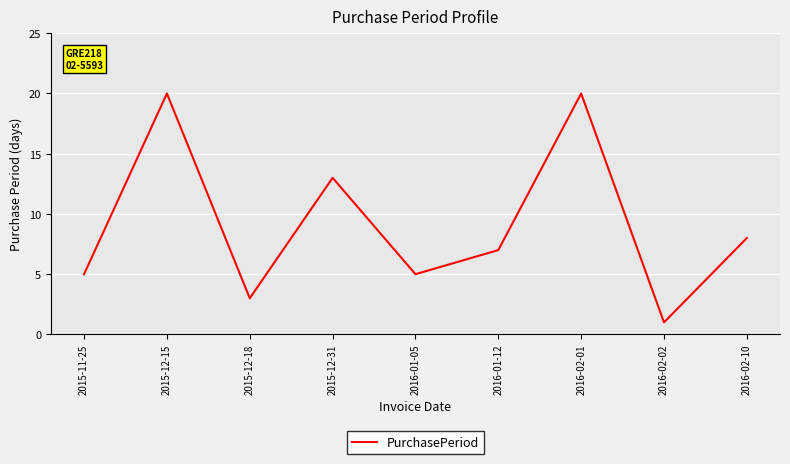

Reading left to right, transcribe all the data shown in this chart.

2015-11-25=5	2015-12-15=20	2015-12-18=3	2015-12-31=13	2016-01-05=5	2016-01-12=7	2016-02-01=20	2016-02-02=1	2016-02-10=8